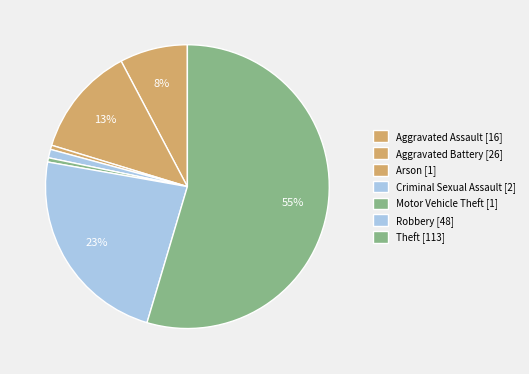

What is the largest slice in the pie chart?

Theft